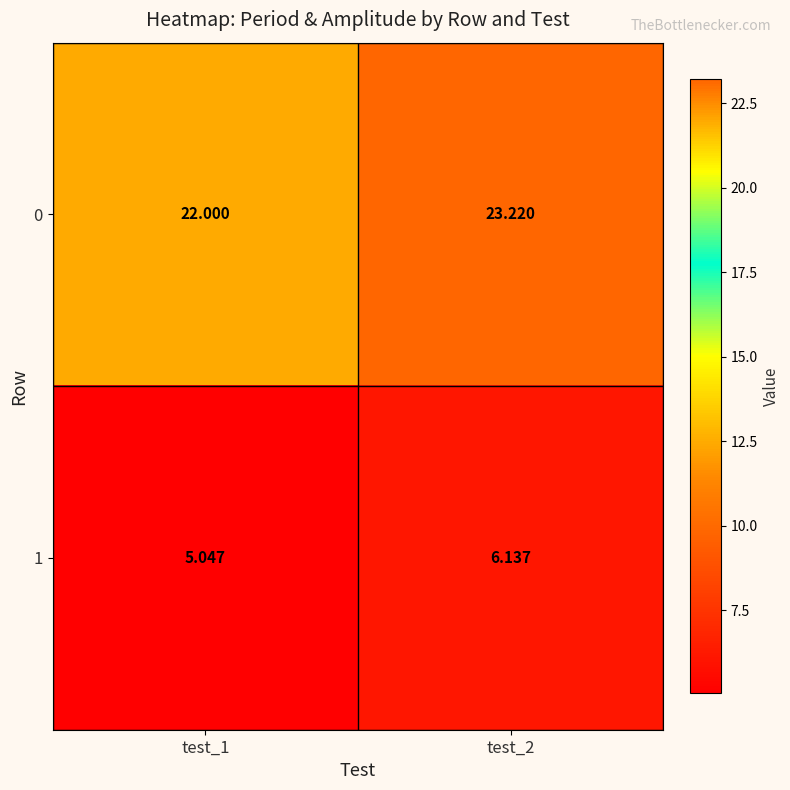

Rank the series by their average value, from lowest to highest.

1, 0